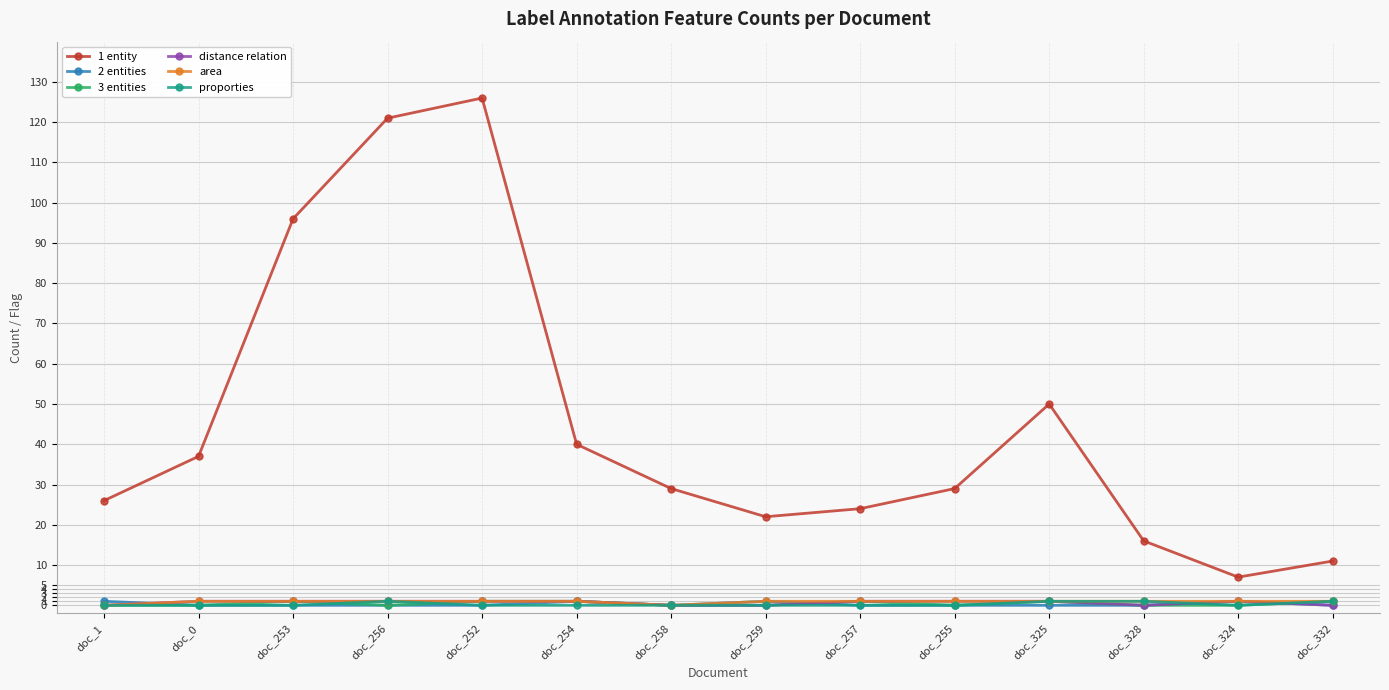

At which category does 1 entity reach its first local valley?

doc_259